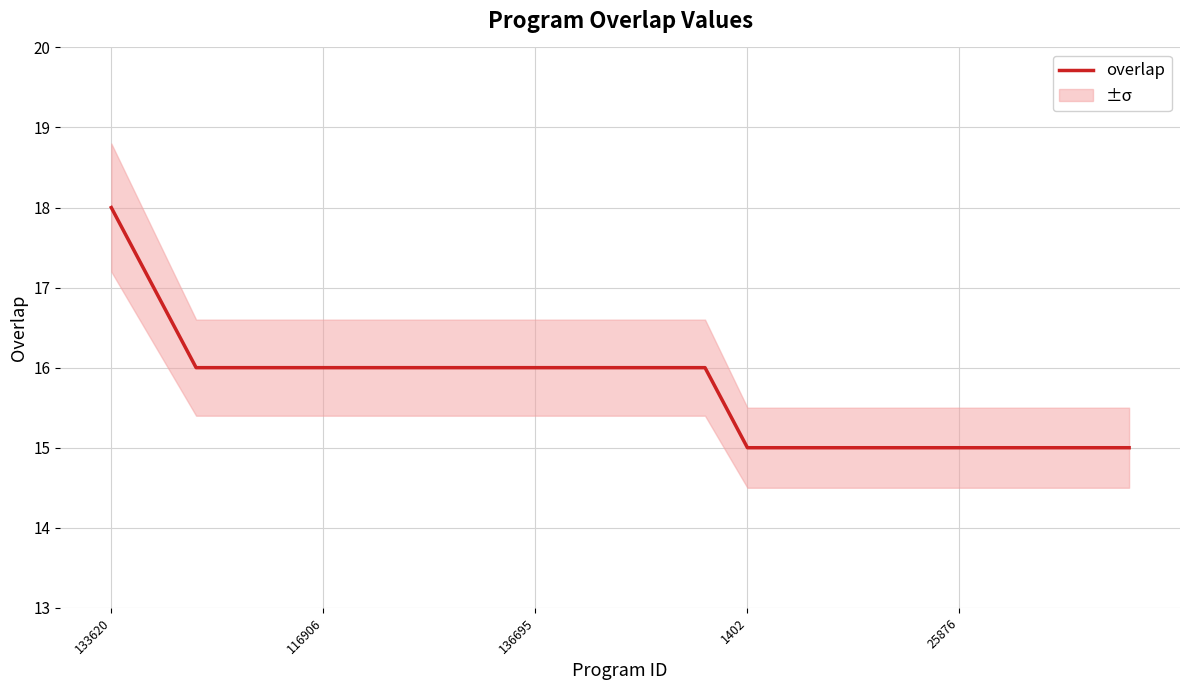

What is the sum of all values?

393